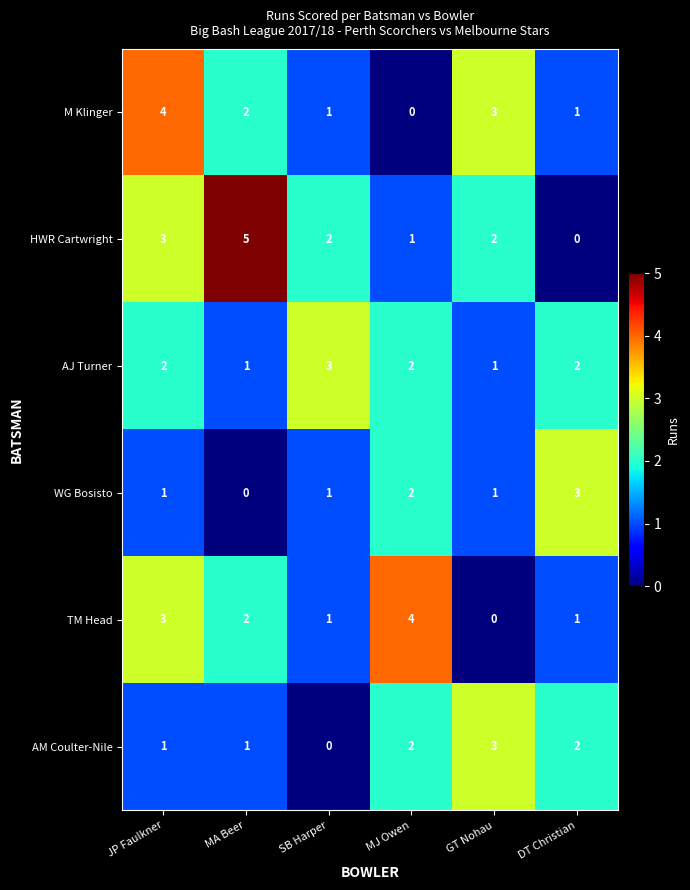

Count the number of categories in the chart.

6